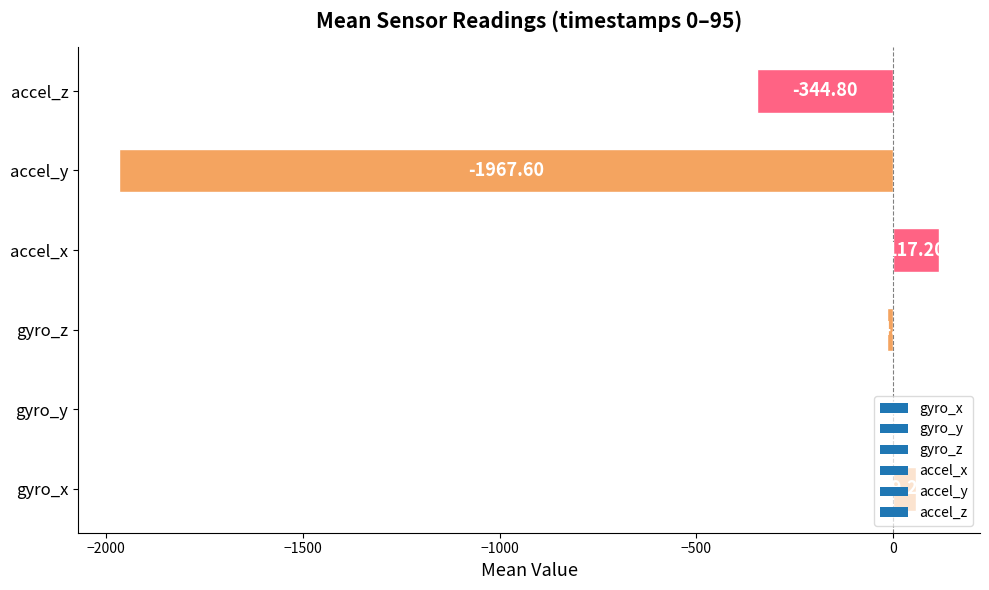

What is the change in value from gyro_x to accel_y?

-2026.8